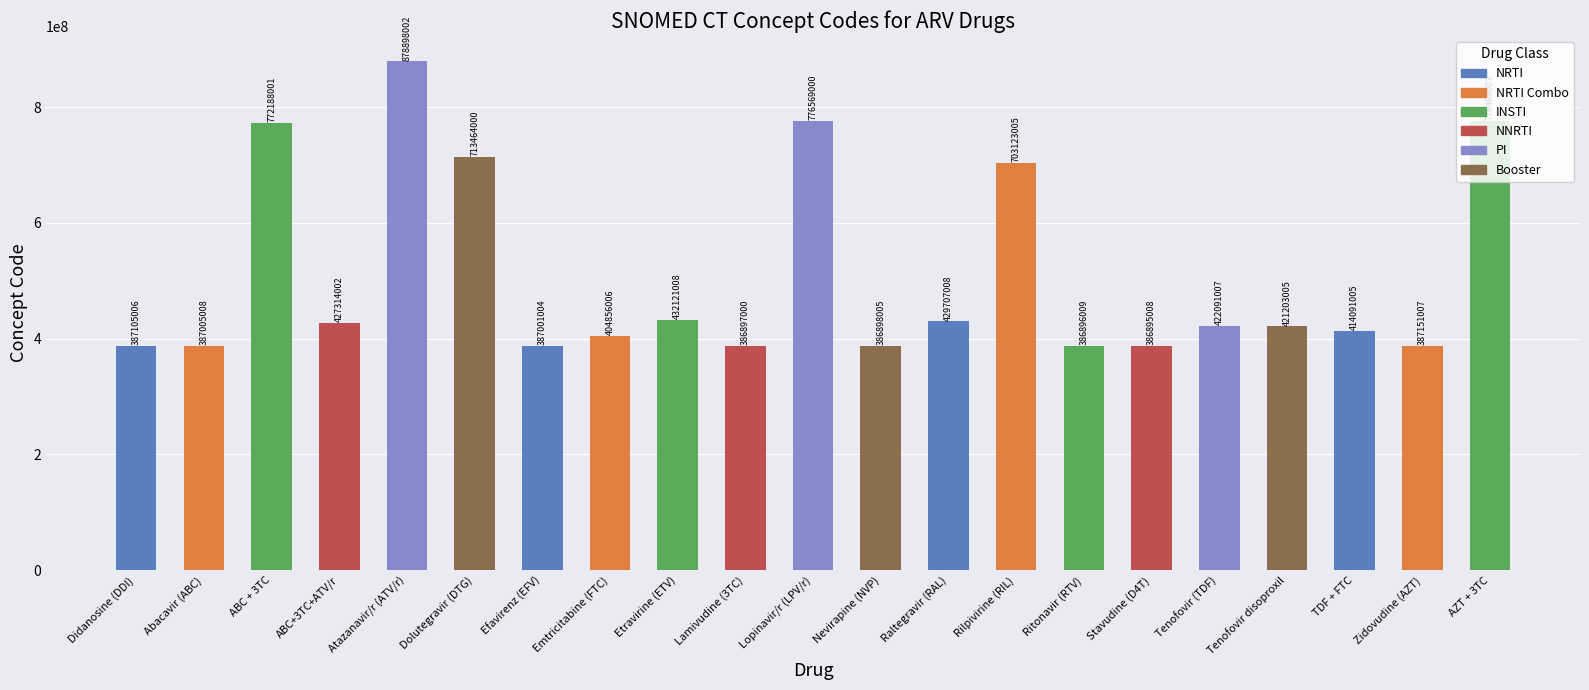

Are the bars horizontal?

No